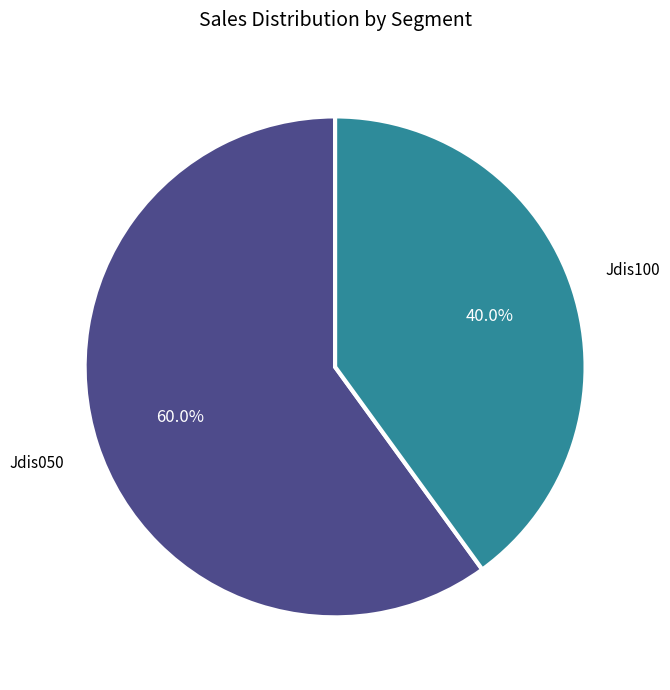

Is it true that Jdis050 is 48% of the pie?

False